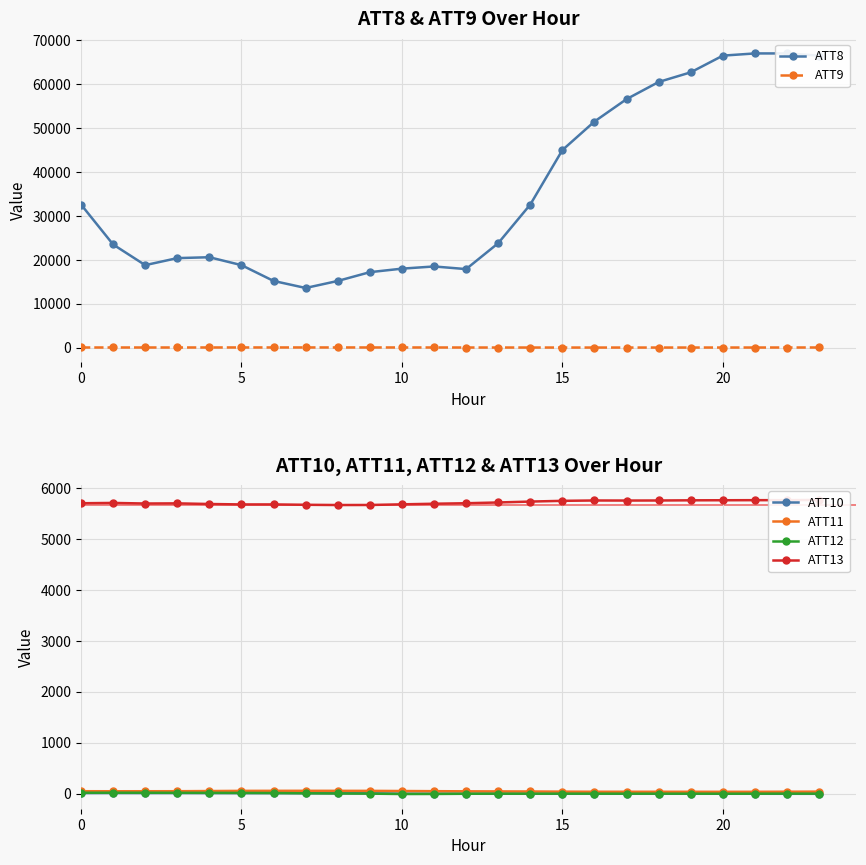

What is the label of the 21st point from the left?

20